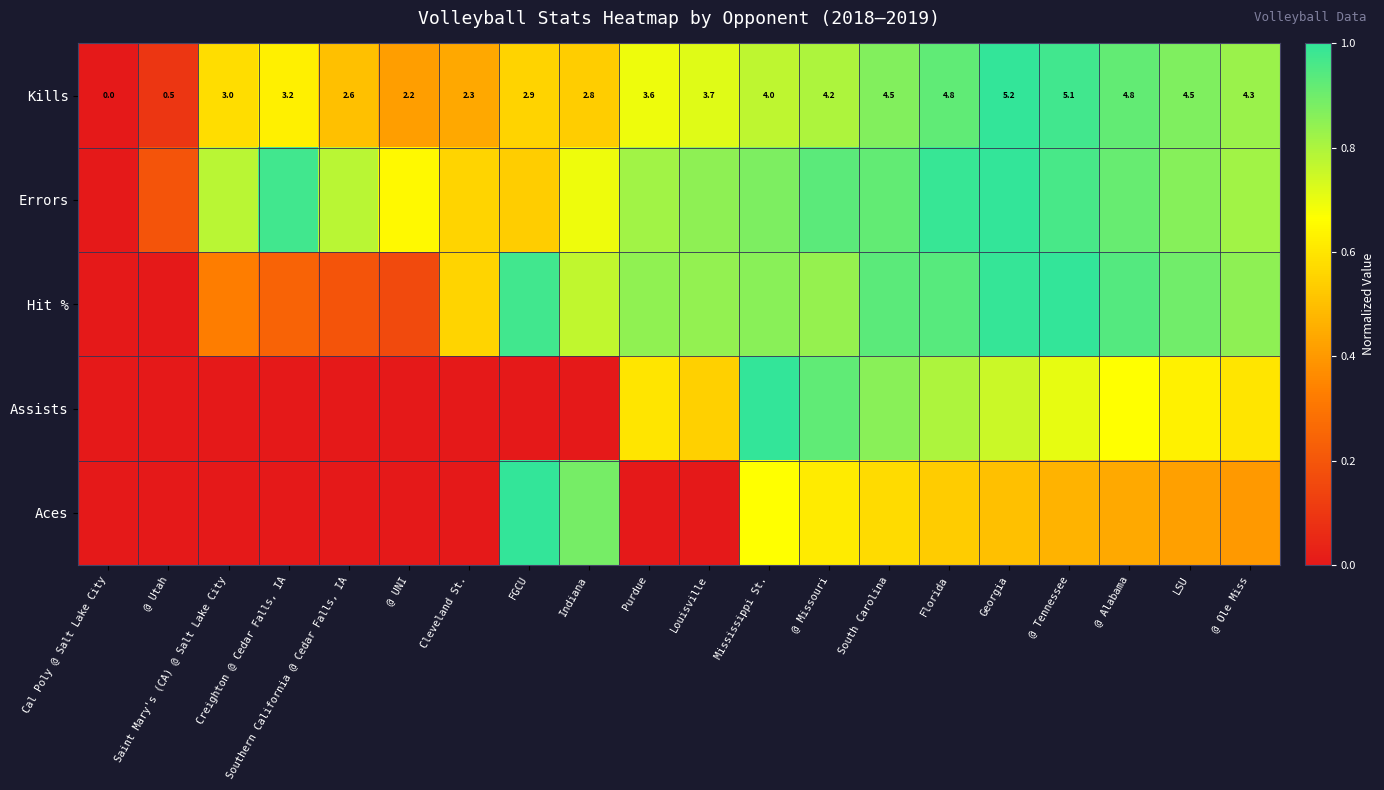

At which label does Kills reach its peak?

Georgia